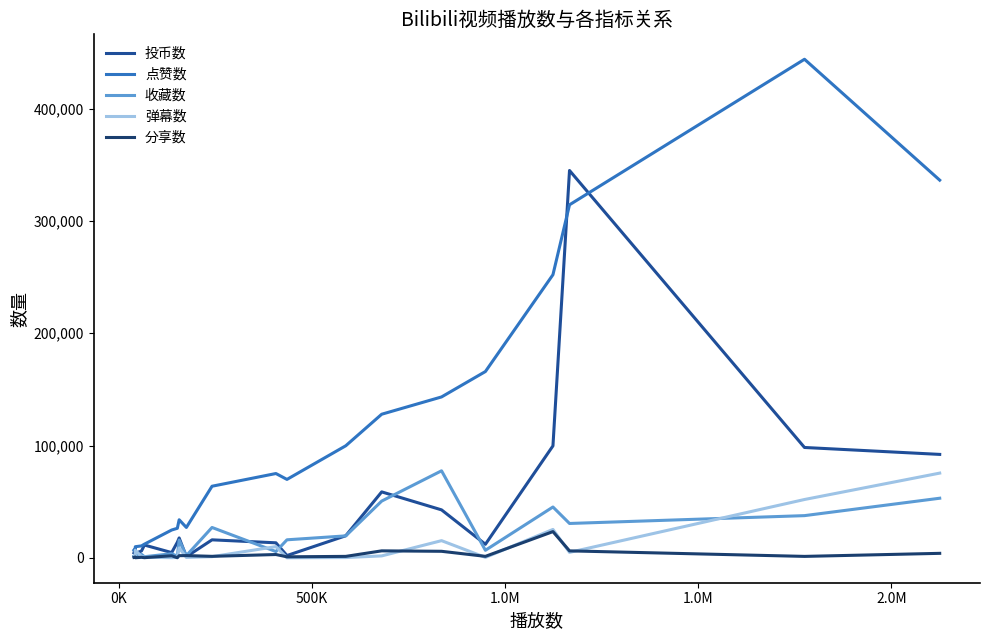

What is the difference between the second highest and minimum values in the 点赞数 series?

329420